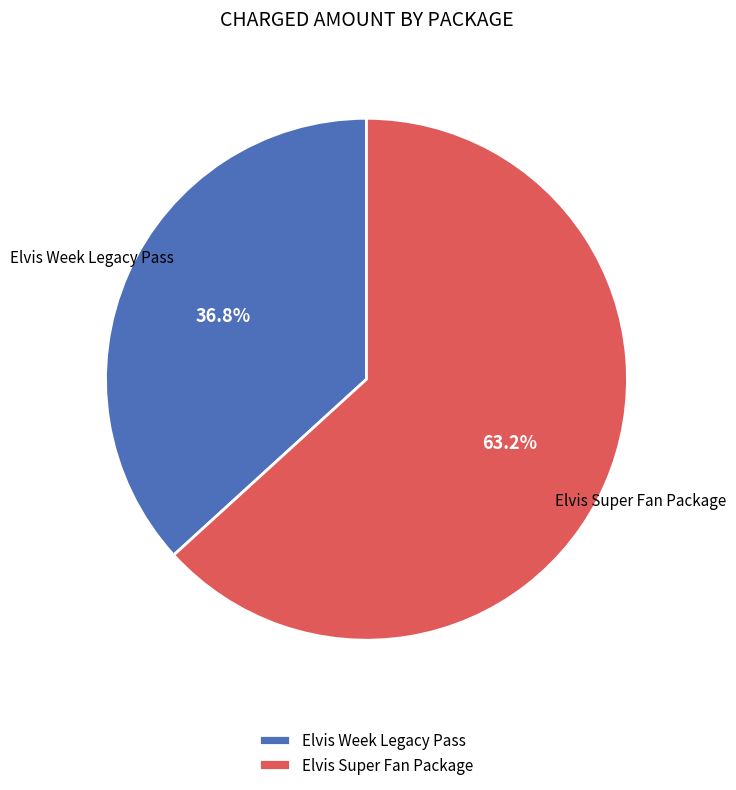

What percentage is the Elvis Super Fan Package slice, to the nearest percent?

63%